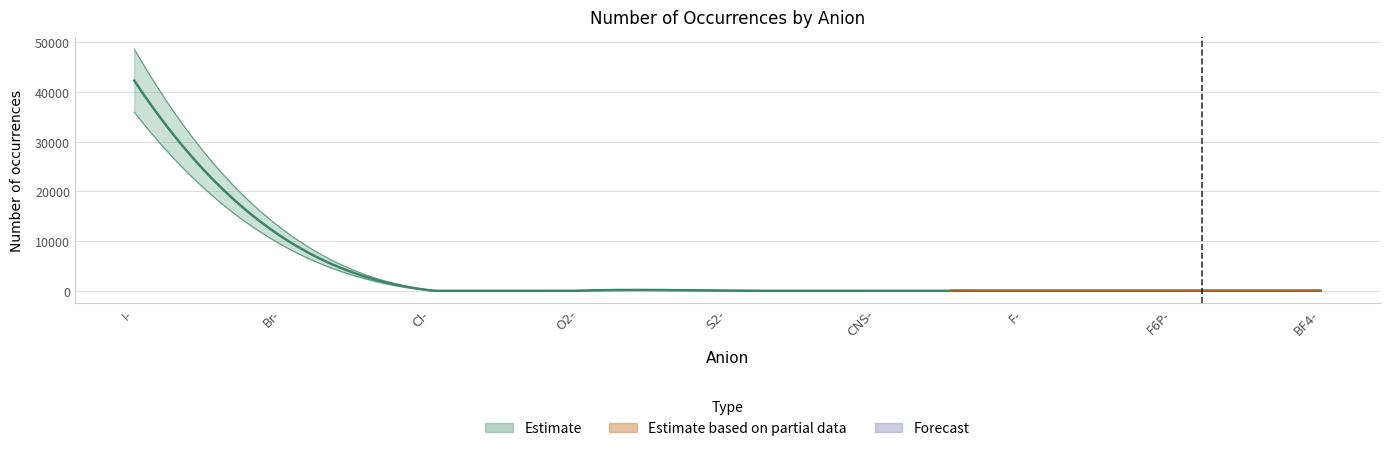

List the labels in order of value, largest first.

I (Iodide), Br (Bromide), Cl (Chloride), O (Oxide), S (Sulfide), SCN (Thiocyanate), F (Flouride), PF6 (Hexafluorophosphate), BF4 (Tetrafluoroborate)